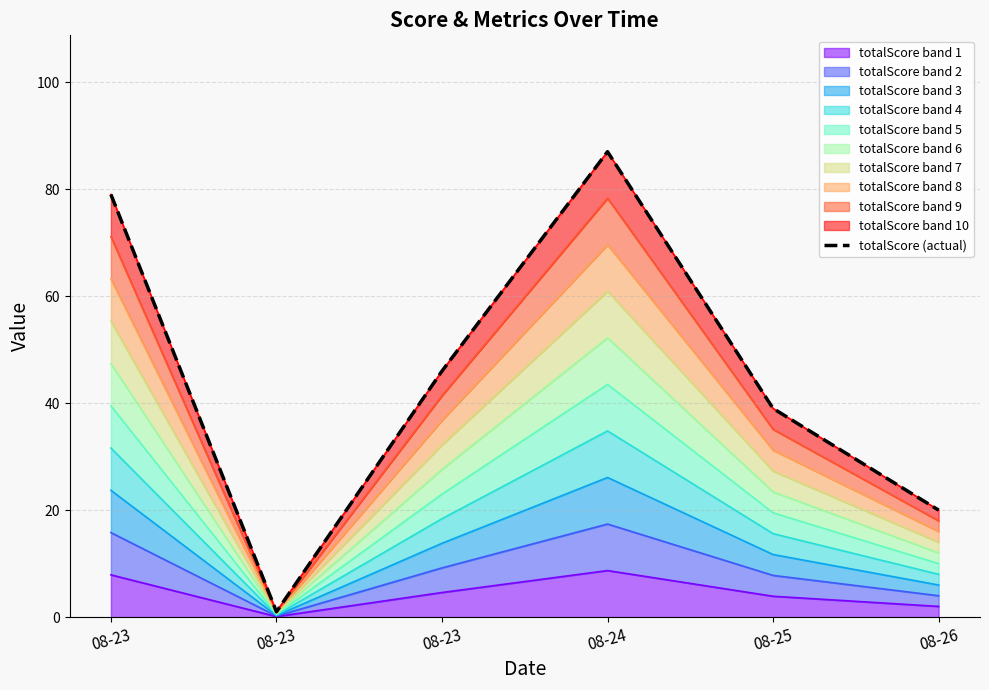

What is the greatest value displayed?

87